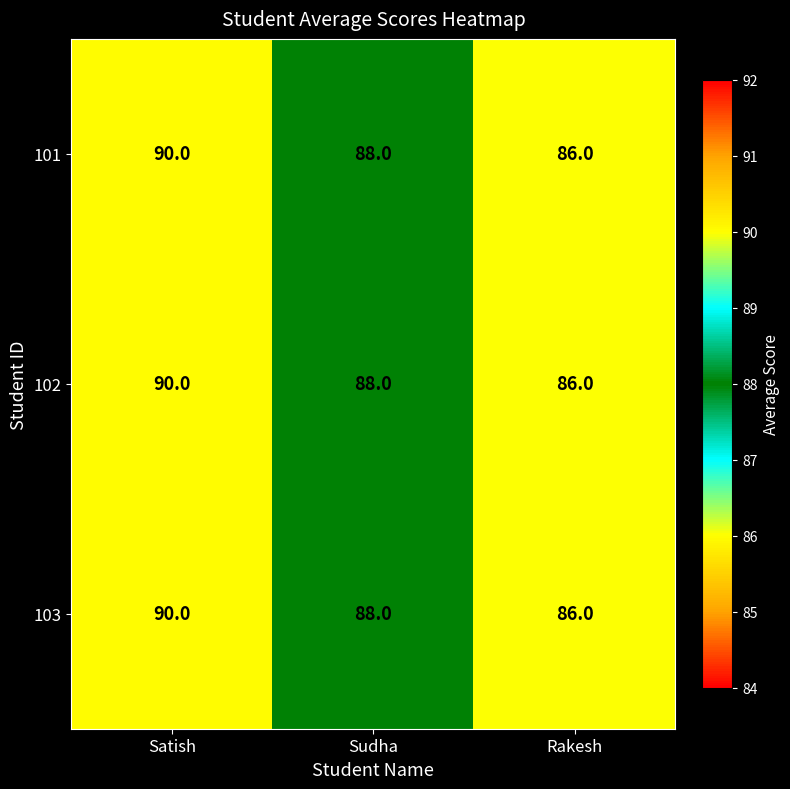

What is the maximum value shown in the chart?

90